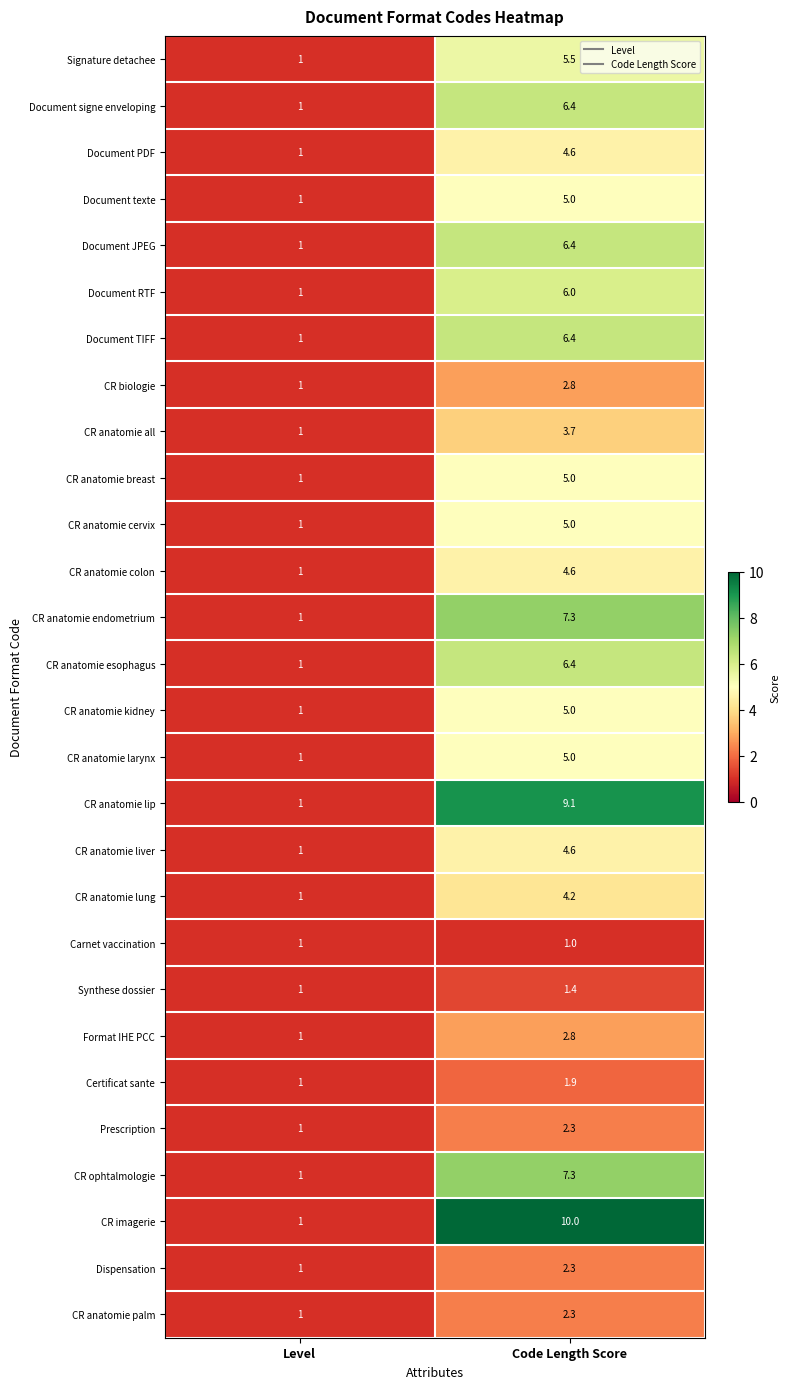

Which series has the largest total across all categories?

CR imagerie